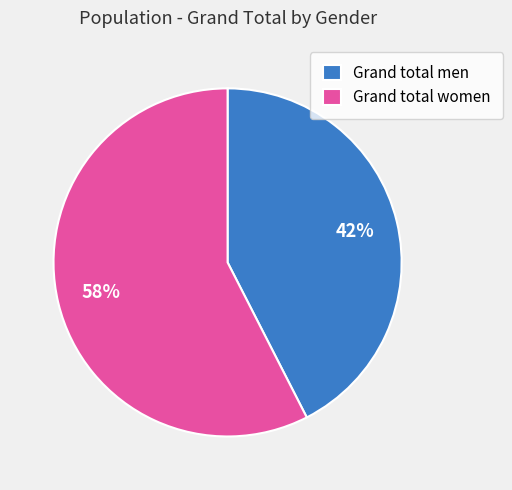

Which slice represents more than half of the pie?

Grand total women